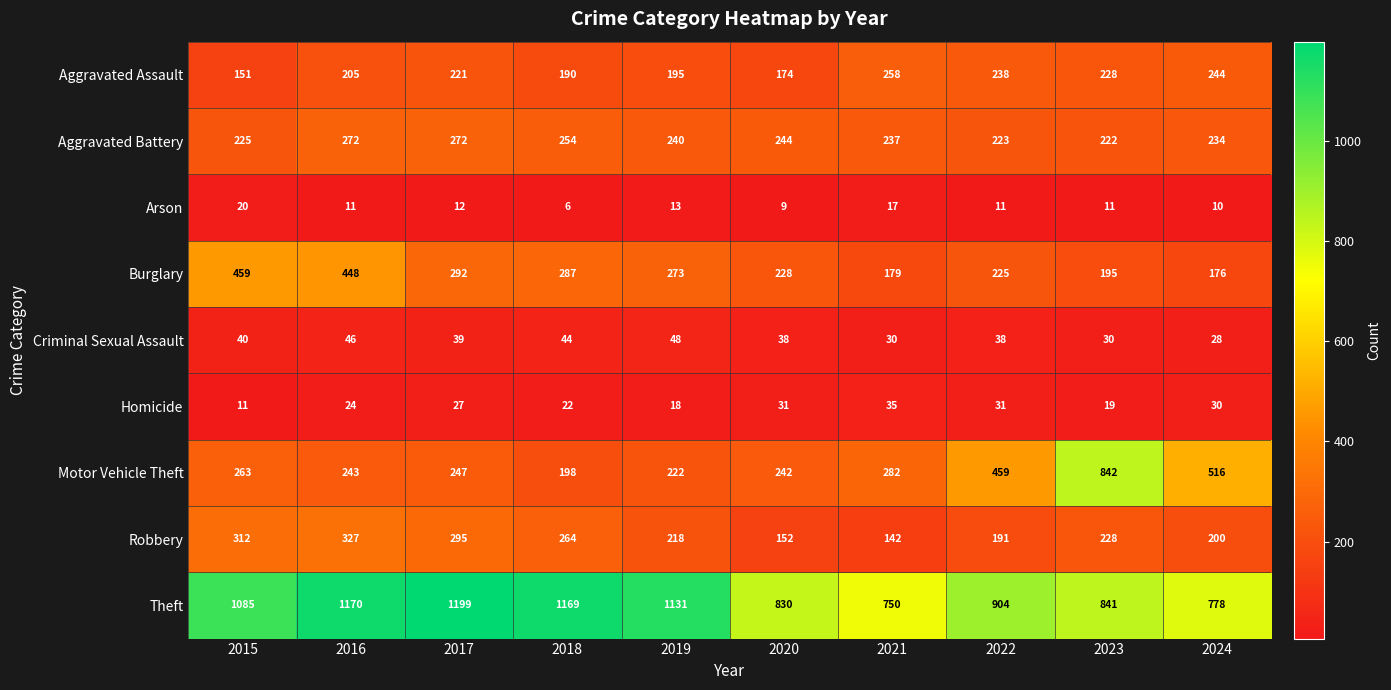

What is the spread (max minus min) of values at 2020?

821